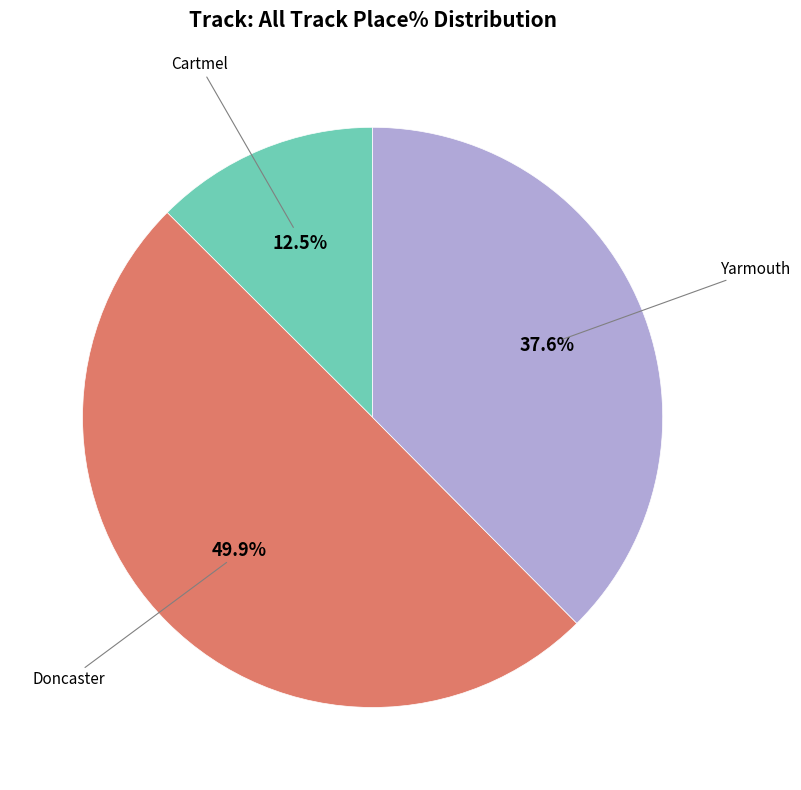

Rank the categories by value from lowest to highest.

Cartmel, Yarmouth, Doncaster